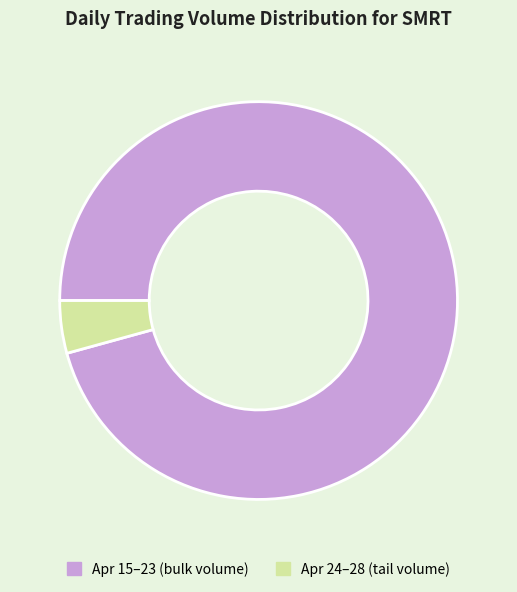

Is the sum of Apr 24–28 (tail volume) and Apr 15–23 (bulk volume) greater than half?

Yes